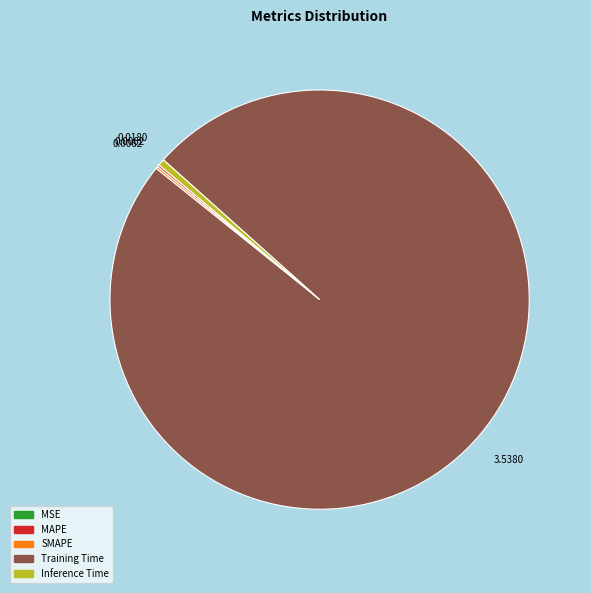

Is there any slice that represents more than half of the pie?

Yes